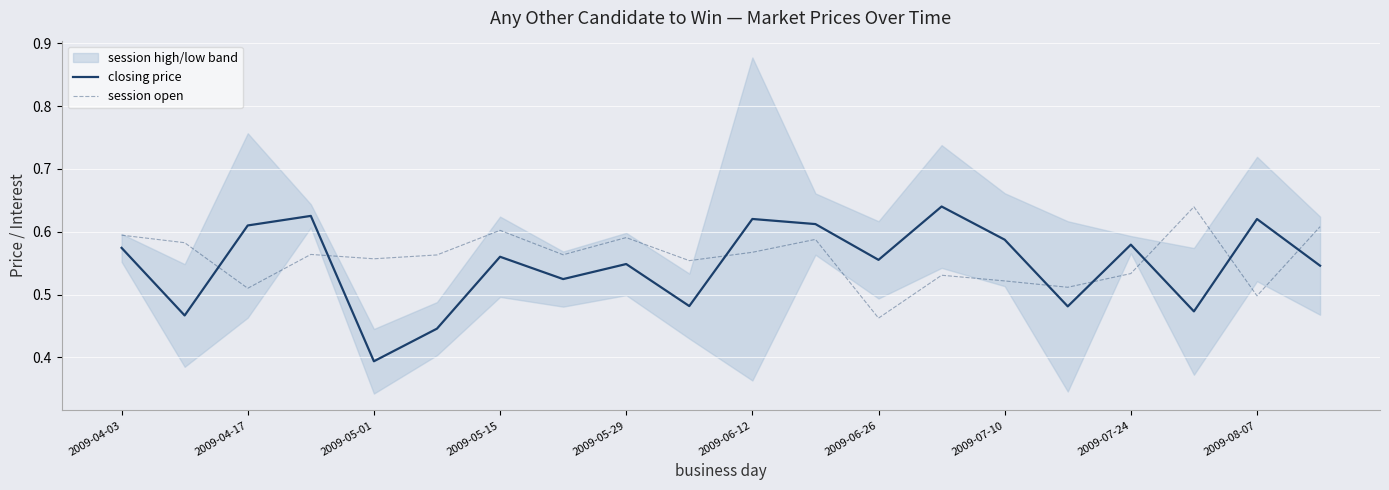

Which category has the lowest value in the session open series?

2009-06-26